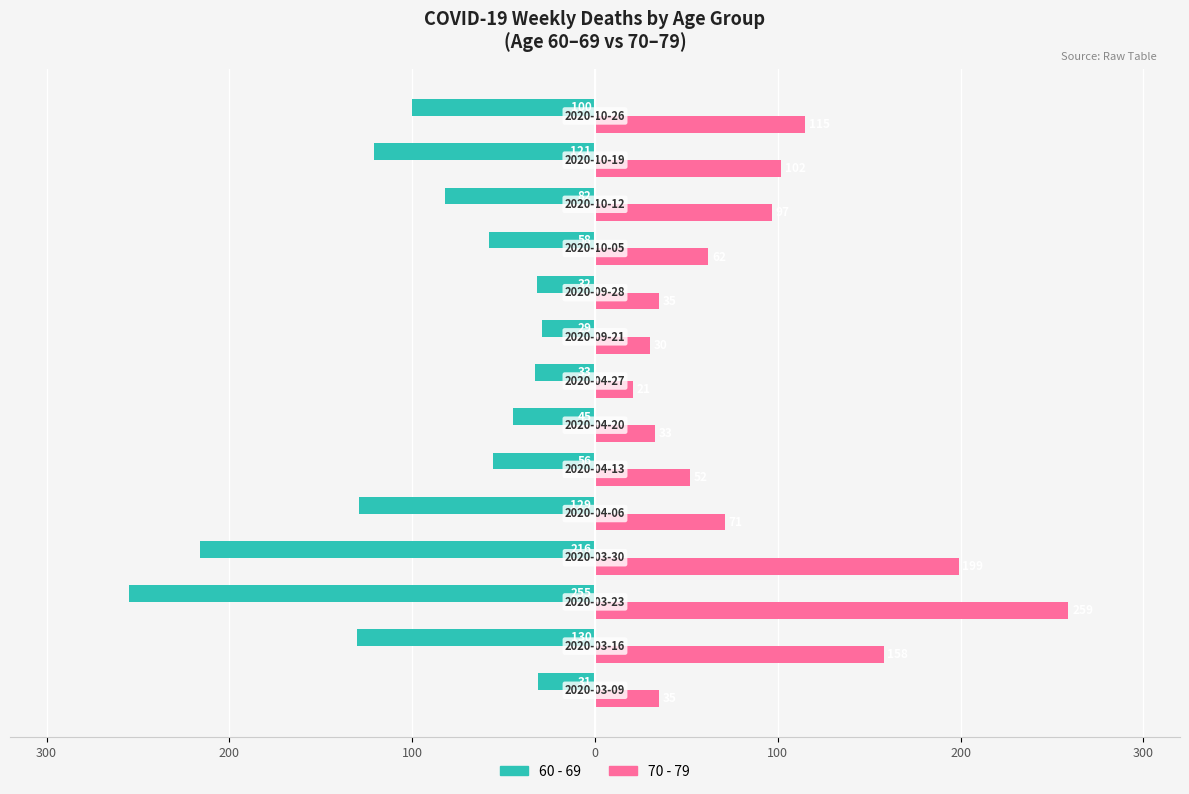

What are all the series names shown in the legend?

60 - 69, 70 - 79